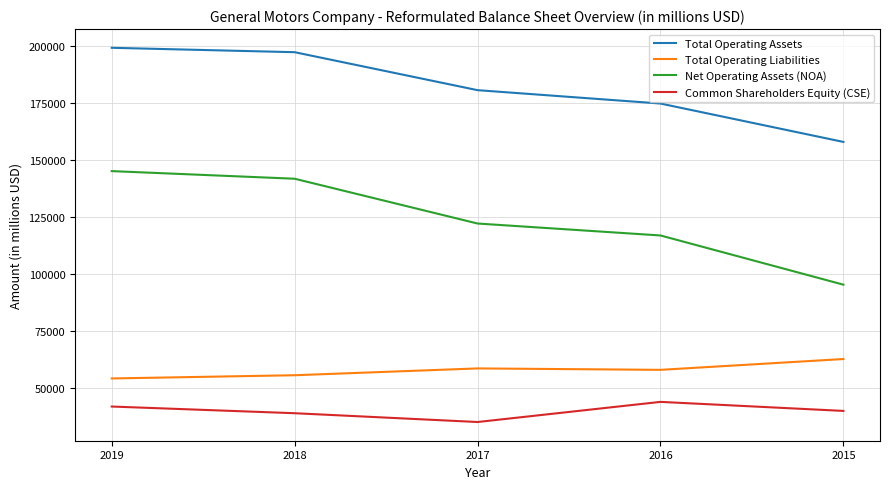

Is it true that Net Operating Assets (NOA) equals 145107 at 2019?

True